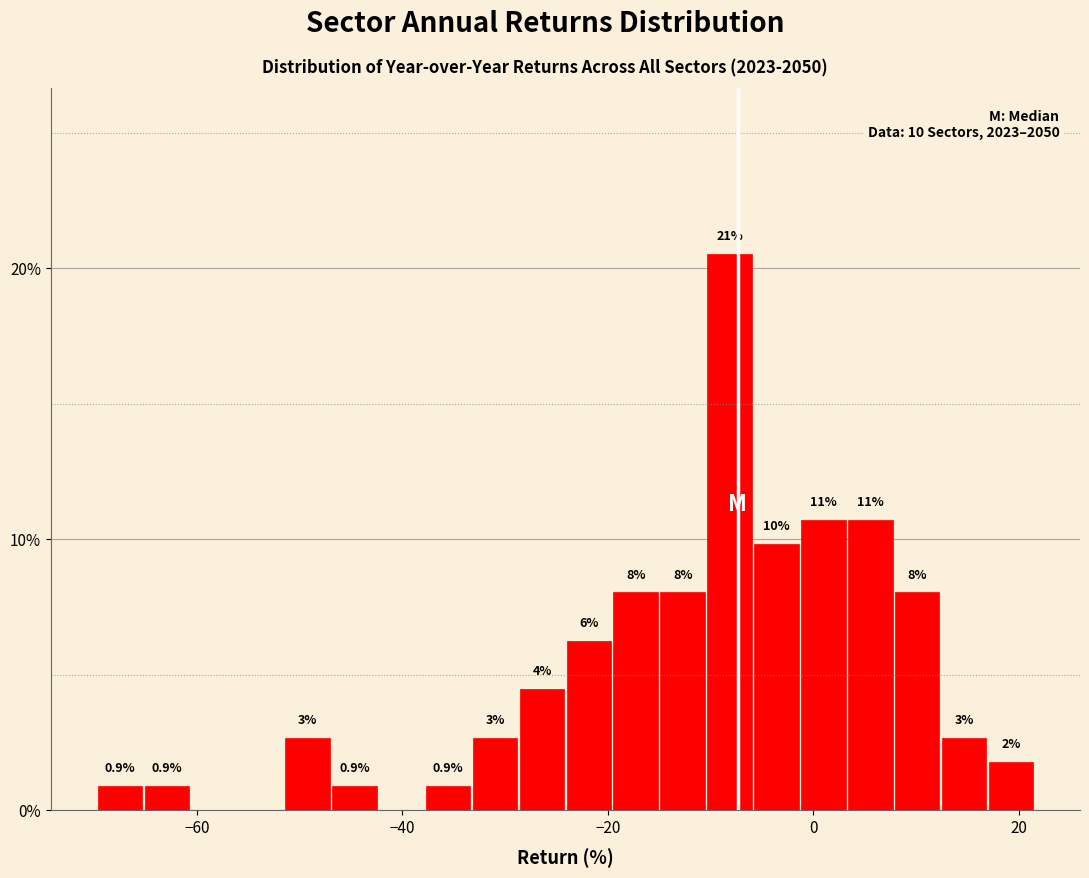

Read against the x-axis, roughly where is the centre of the tallest bar?

-8